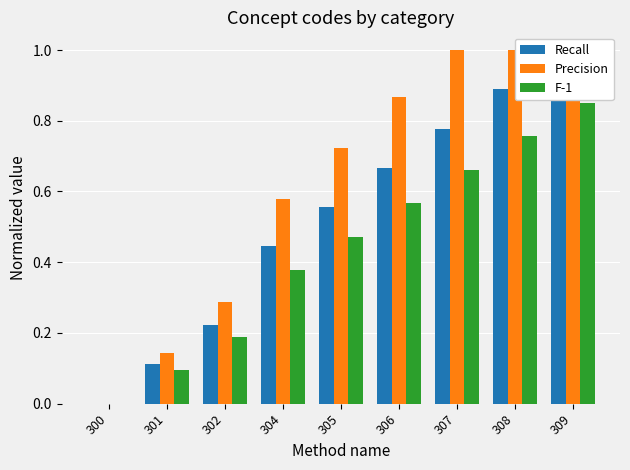

Which label corresponds to the smallest value in the chart?

300